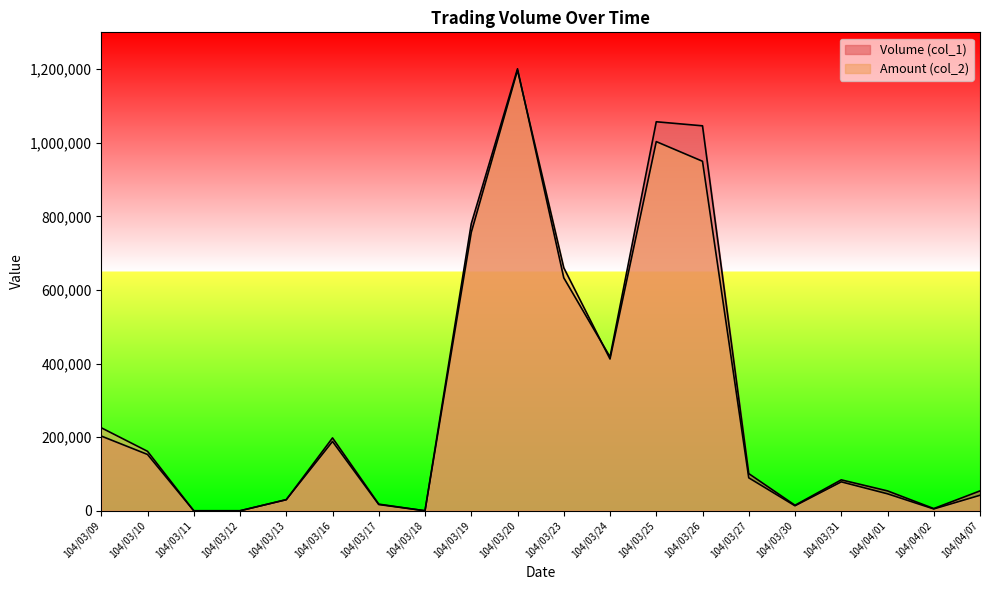

Reading right to left, extract all data points from this chart.

Volume (col_1): 54000	6000	54000	84000	15000	101000	1046000	1057000	418000	633000	1201000	780000	0	18000	198000	30000	0	0	153000	203000
Amount (col_2): 42130	4920	46100	78580	13500	89530	949670	1003110	412380	660360	1196870	756420	0	16940	188320	30300	0	0	161570	225520